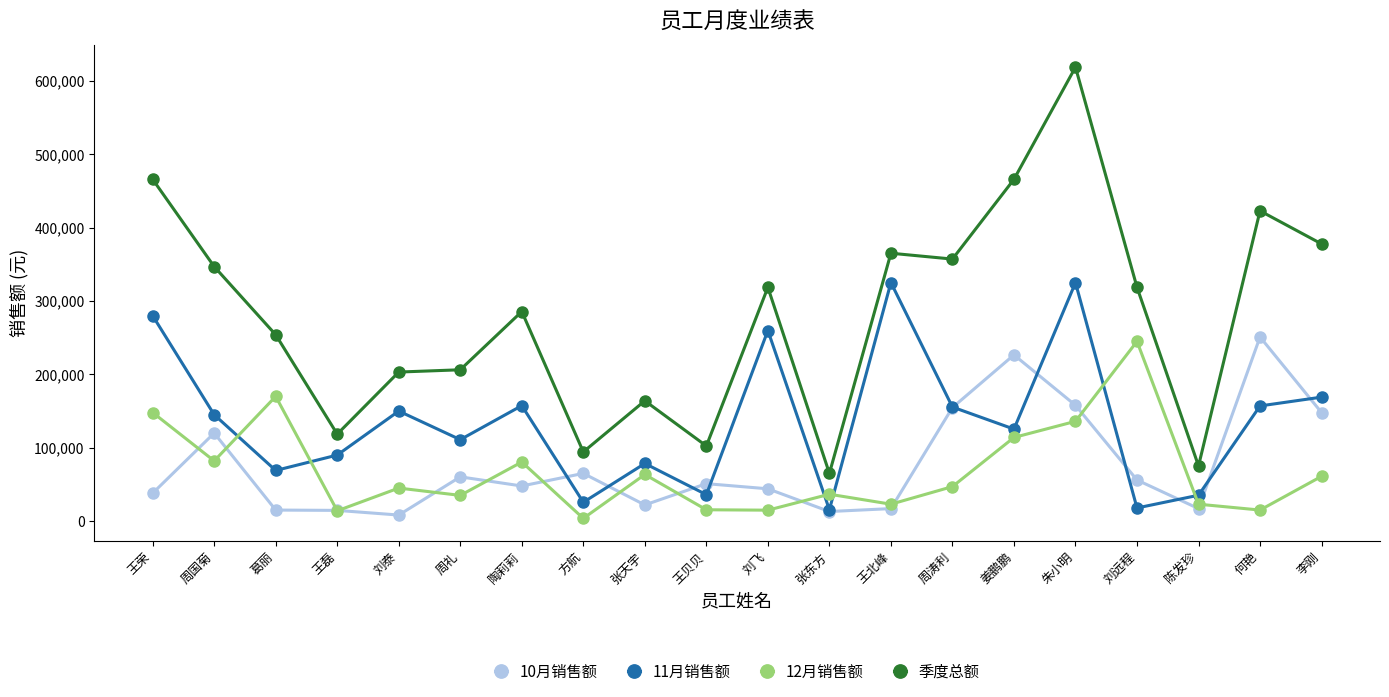

Is this an area chart (filled region under the line)?

No